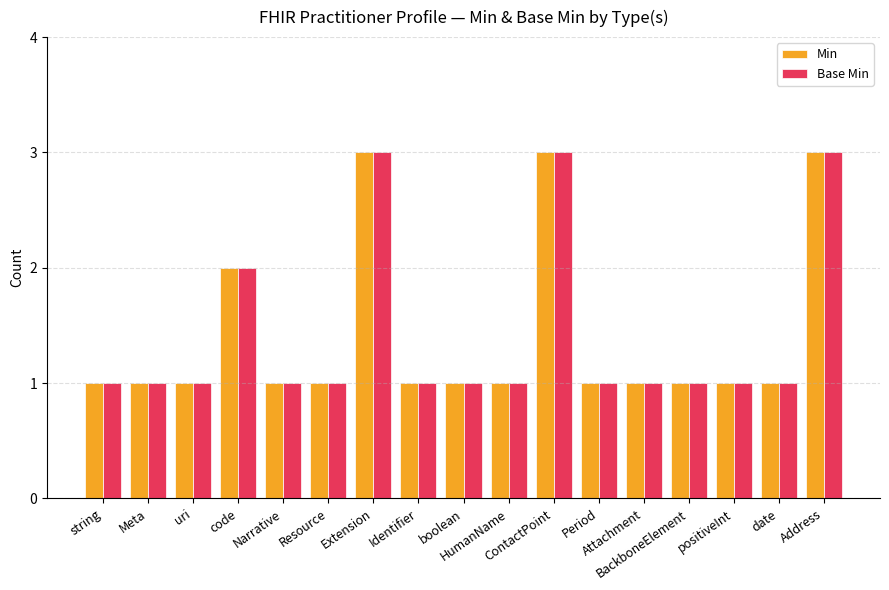

What is the maximum value shown in the chart?

3